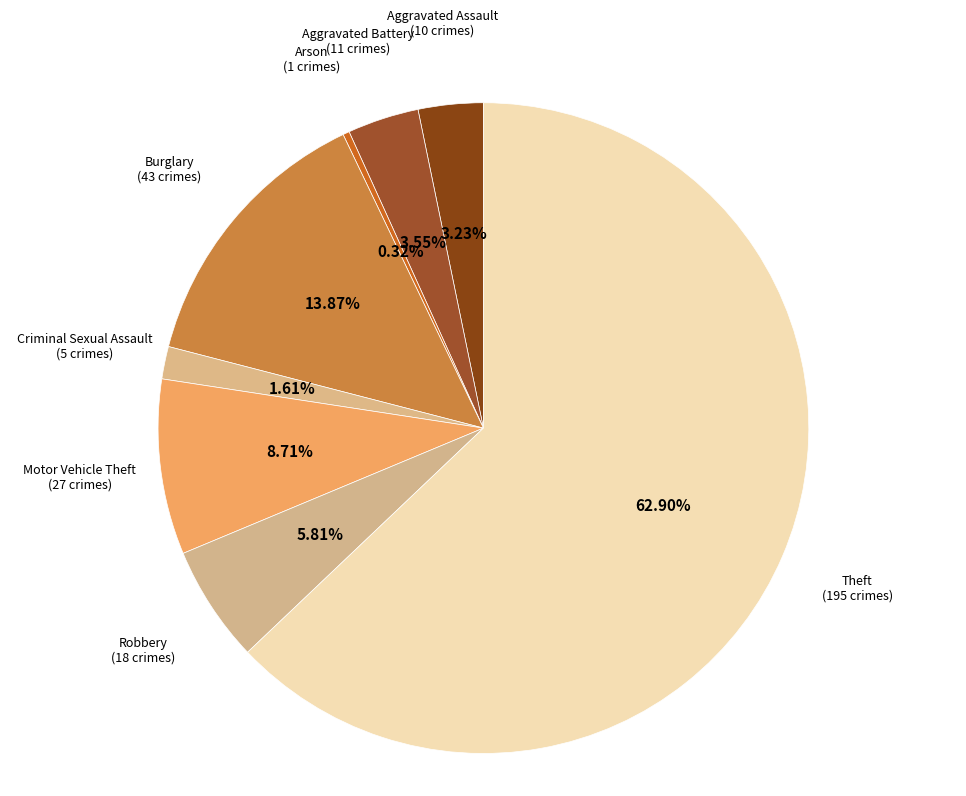

Which slice is the largest?

Theft